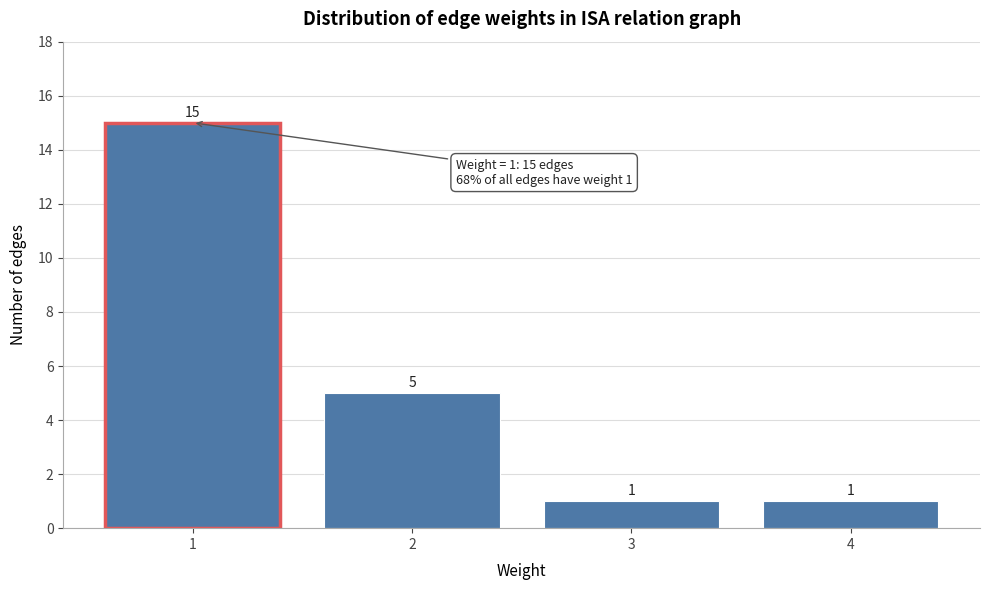

Reading left to right, transcribe this chart: for each bar, give the range it covers on the x-axis and its height.

0.5 to 1.5: 15
1.5 to 2.5: 5
2.5 to 3.5: 1
3.5 to 4.5: 1